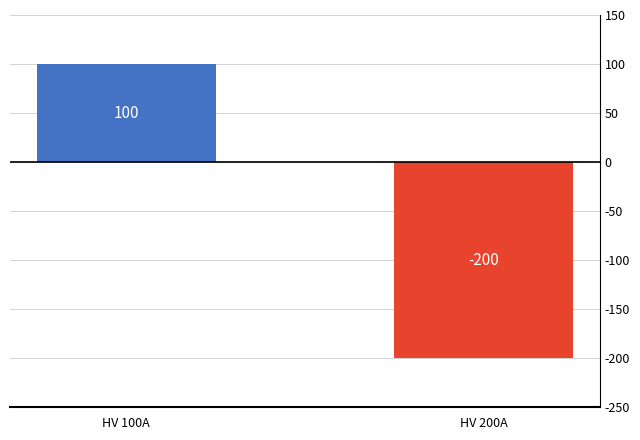

What is the sum of all values?

-100